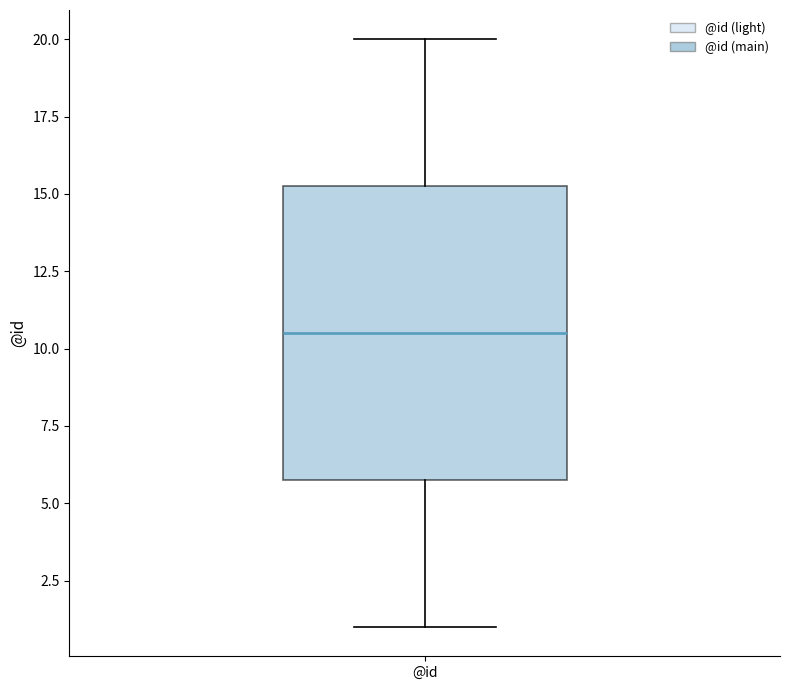

Read this box plot against the y-axis: the position of the median line, the range covered by the box, and the ends of both whiskers. The values are not printed on the chart, so give them approximately, as read against the axis.

median 10.5, box 6.0 to 15.5, whiskers 1.0 to 20.0